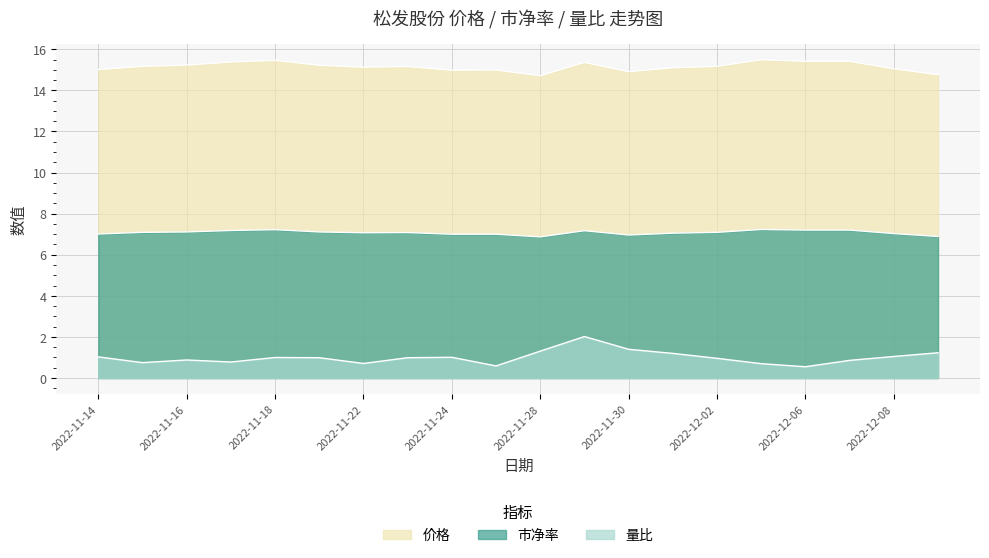

How many data points does each series have?

20